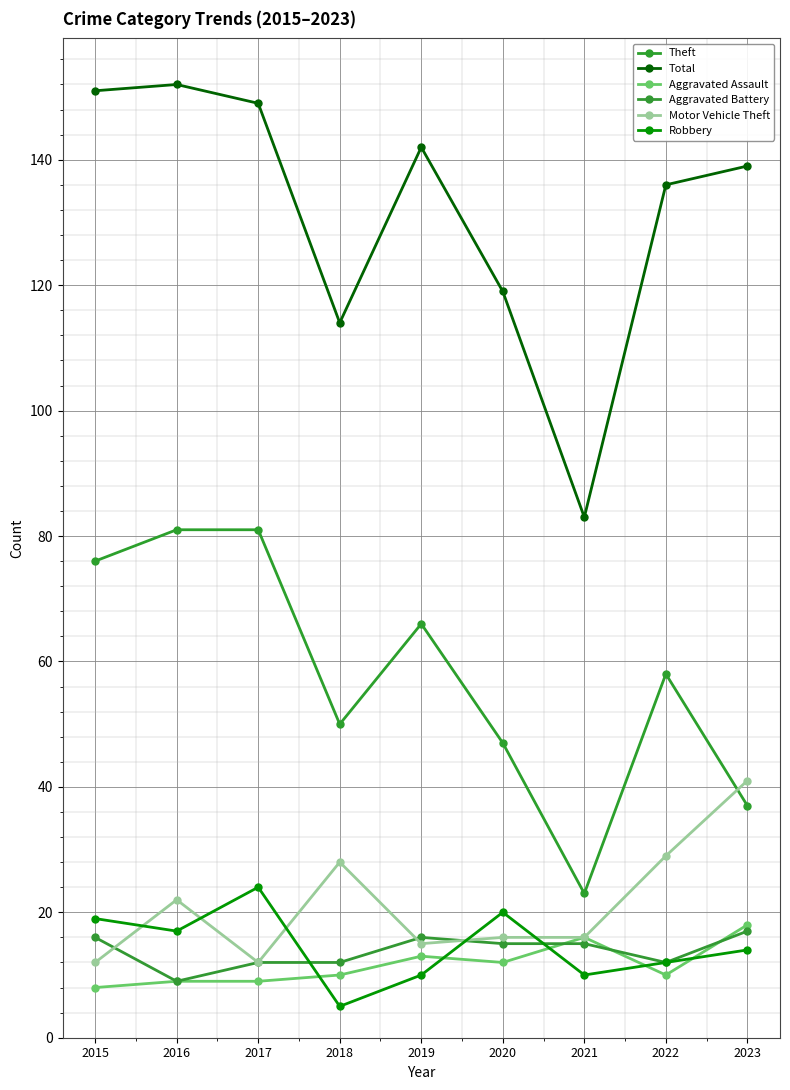

What is the average value of the Total series?

132